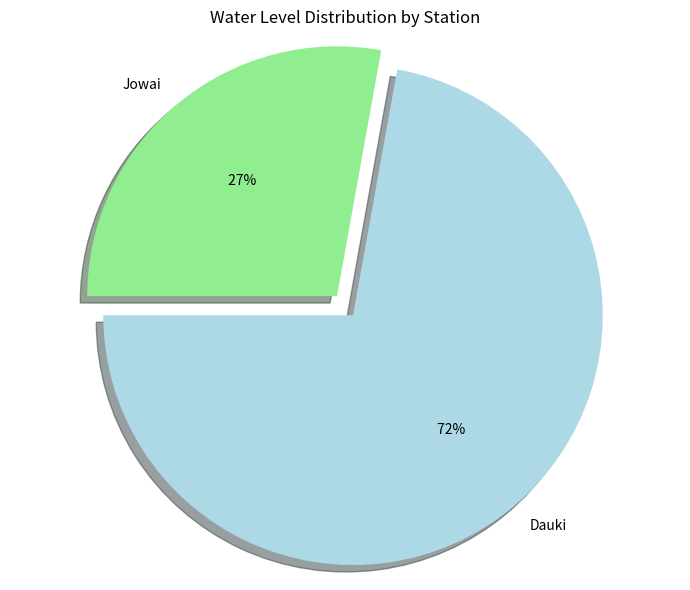

What percentage is the Jowai slice, to the nearest percent?

28%